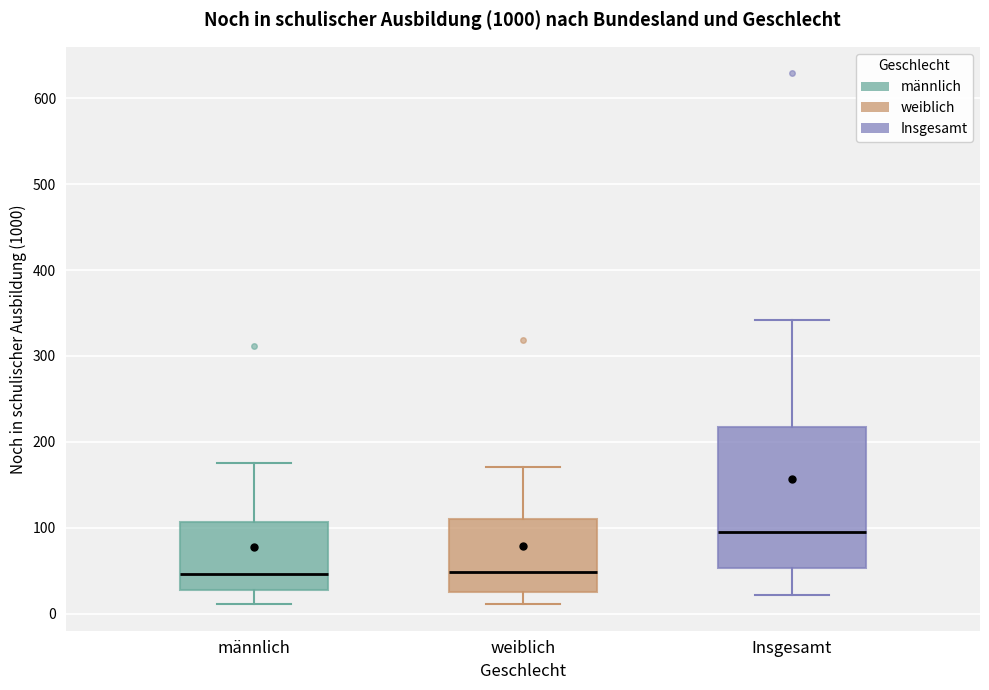

Where is the lower edge of the box for weiblich on the y-axis? The values are not printed on the chart, so give them approximately, as read against the axis.

30